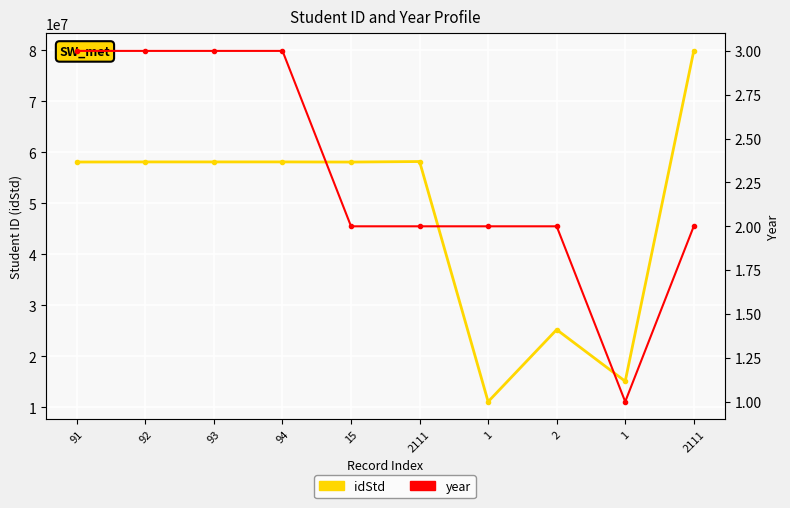

Rank the categories by year value from lowest to highest.

1, 15, 2111, 1, 2, 2111, 91, 92, 93, 94